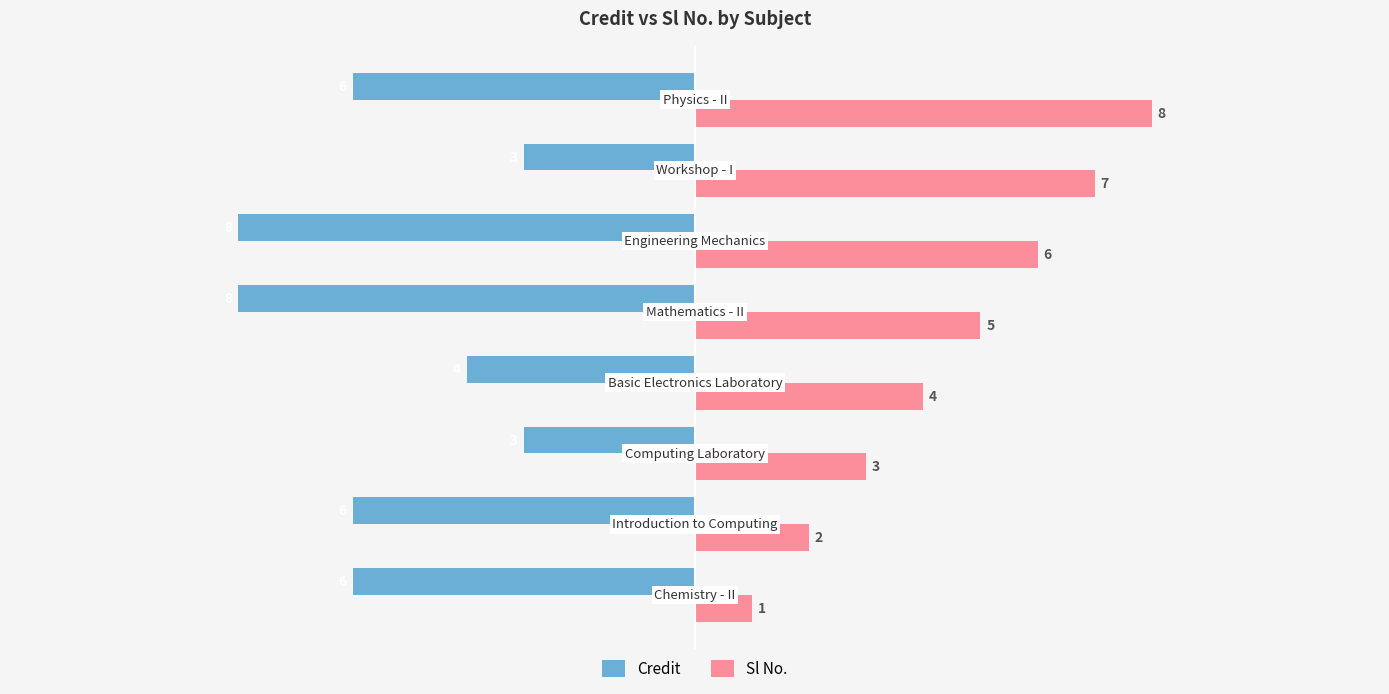

What is the difference between the second highest and second lowest values in the Credit series?

5